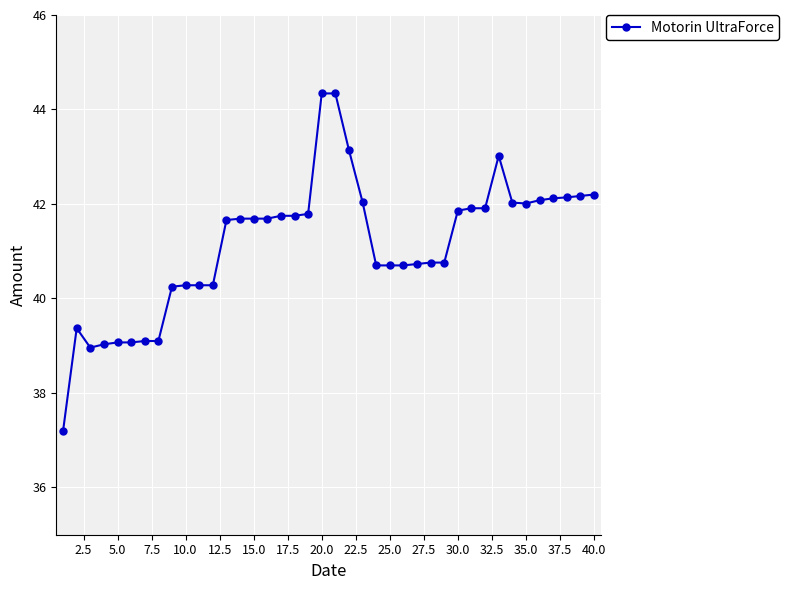

What is the minimum value shown in the chart?

37.2